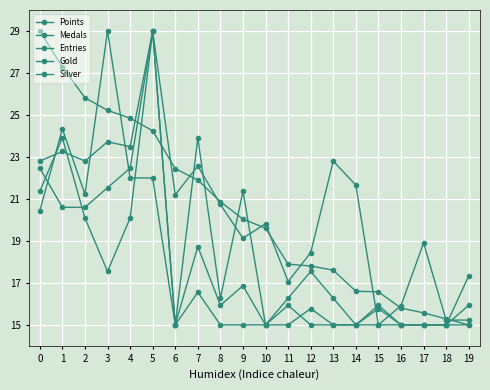

Which category has the lowest value in the Silver series?

6